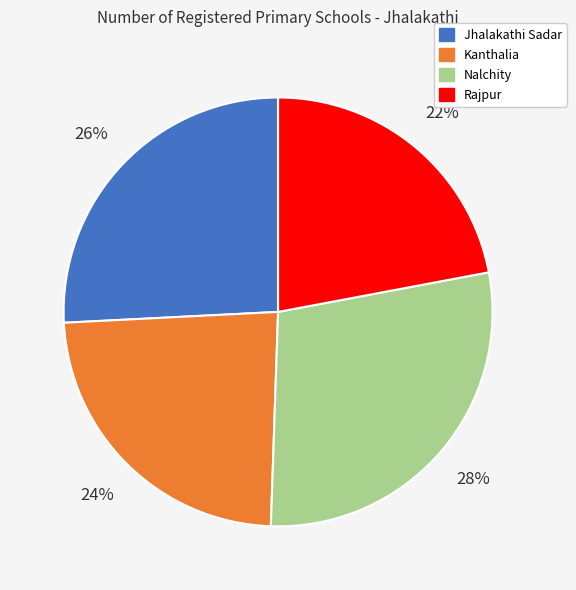

True or false: Rajpur accounts for 36% of the total.

False